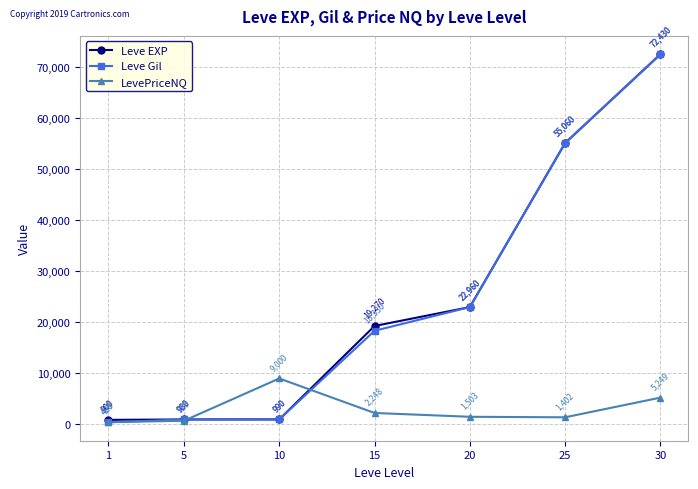

Which series has the widest spread of values?

Leve Gil